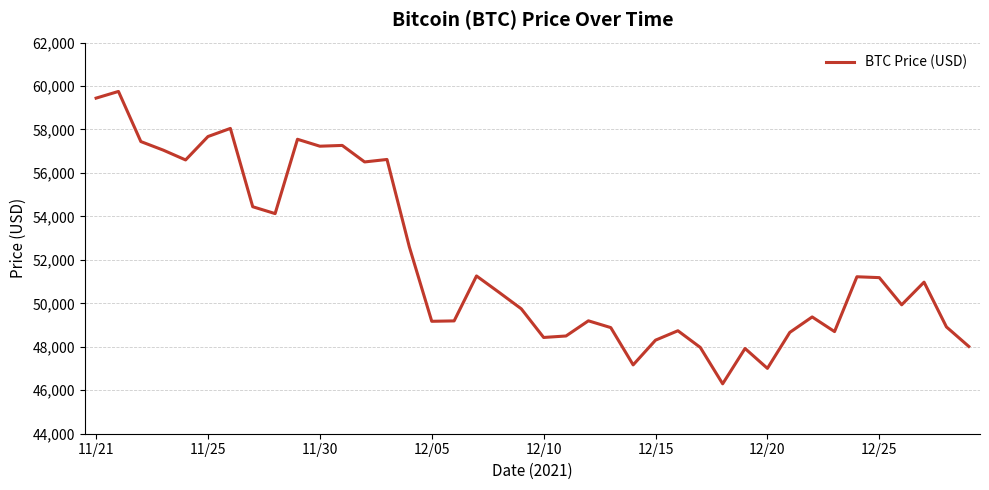

How many lines are shown in the chart?

1